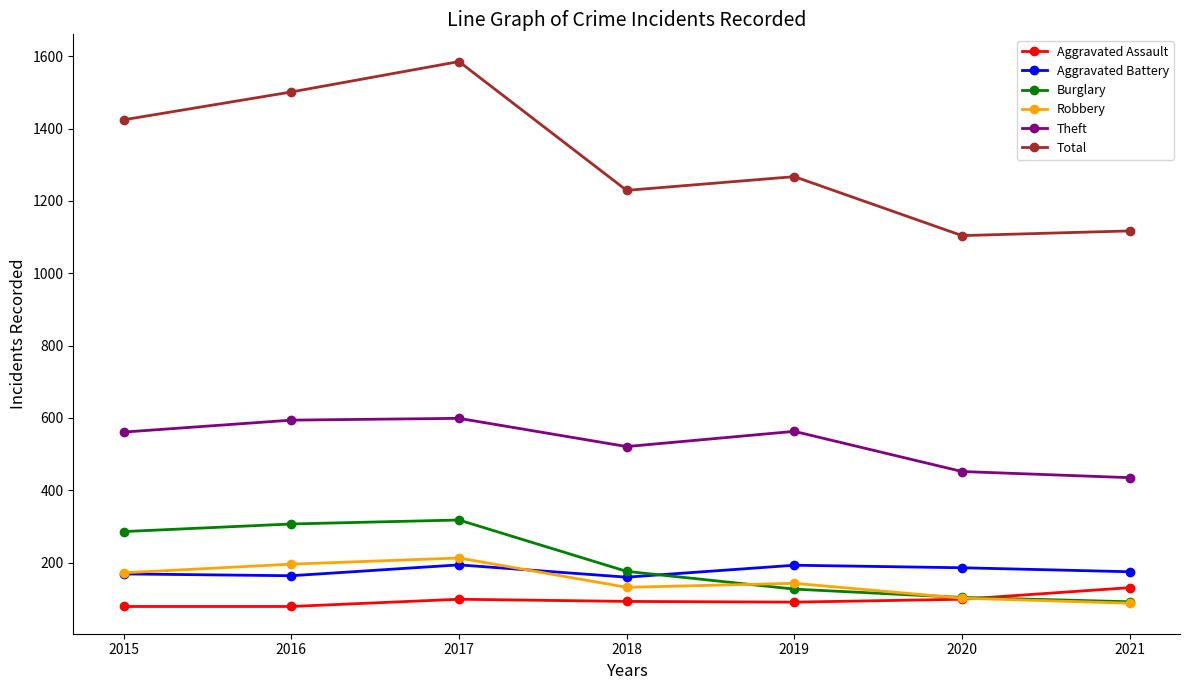

True or false: Aggravated Battery and Aggravated Assault intersect in this chart.

False